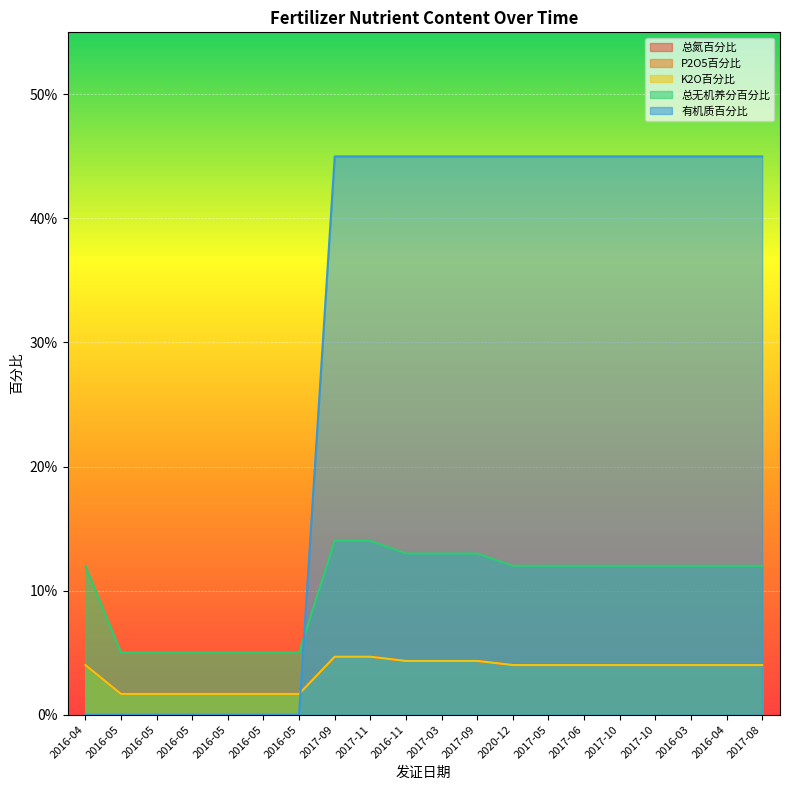

Between 2017-11 and 2017-03, which series saw the biggest shift?

总无机养分百分比